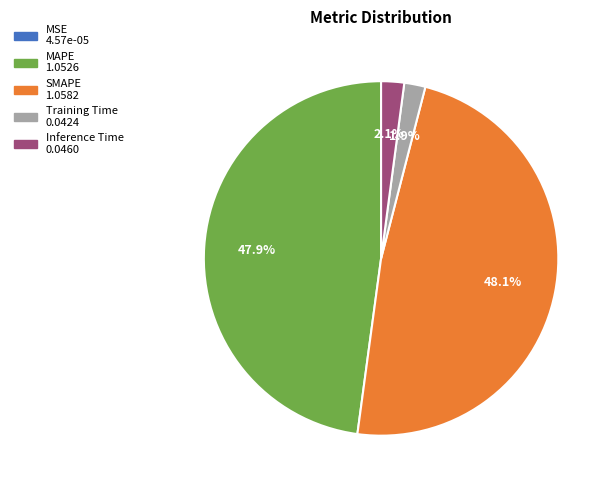

Between Inference Time and SMAPE, which is larger?

SMAPE